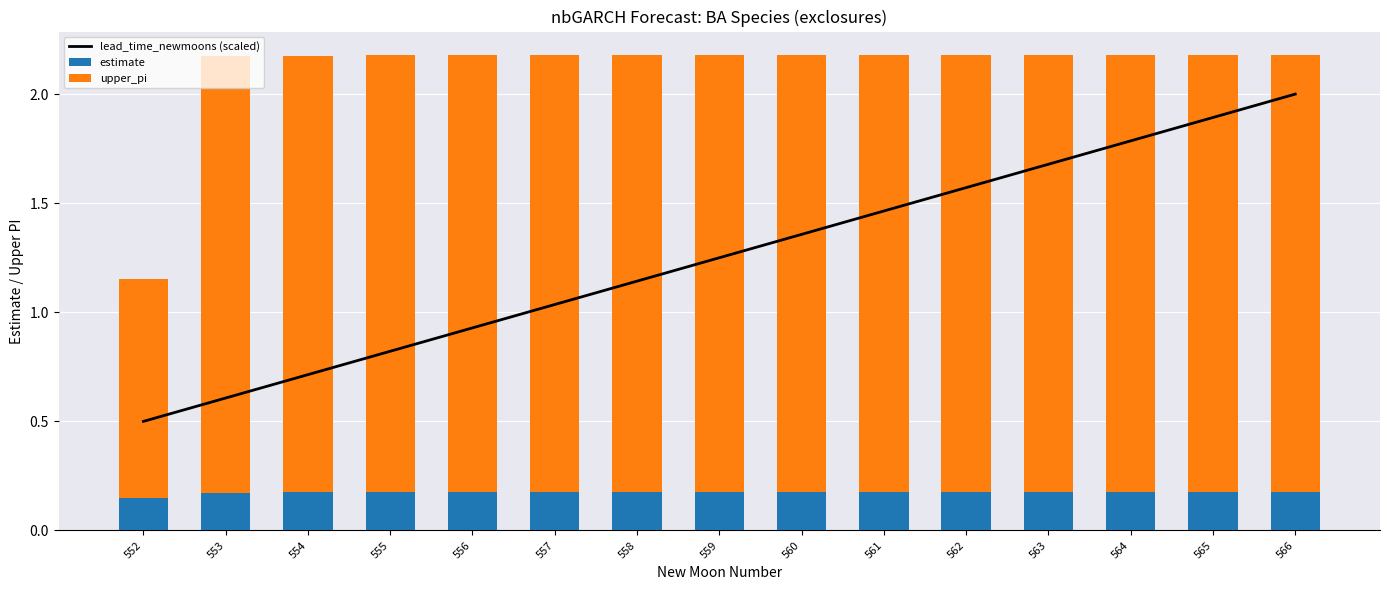

What is the value of the upper_pi bar at the 13th from the left?

2.0